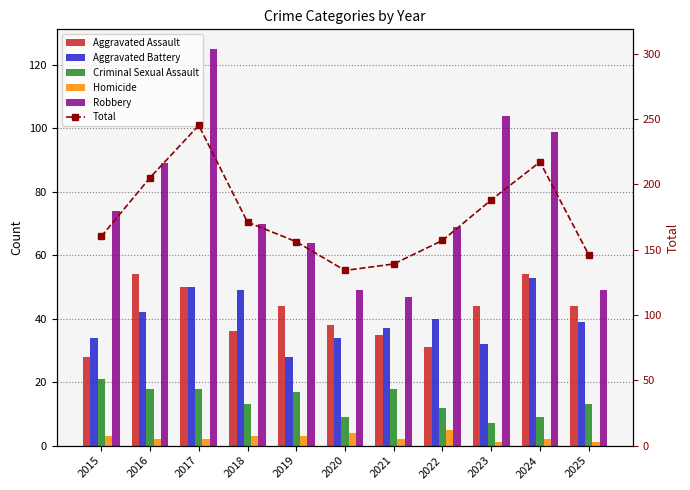

At which category is the sum across all series the highest?

2017